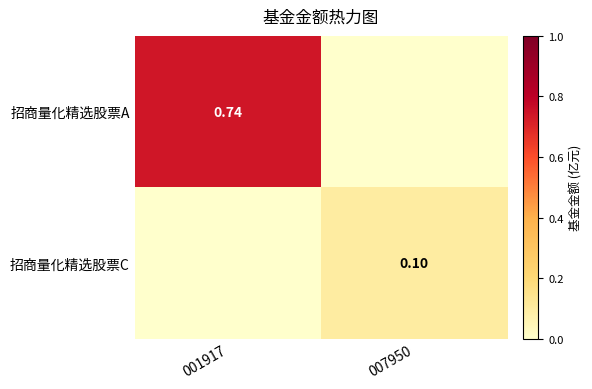

The 招商量化精选股票C series shows 0.2 at 007950. True or false?

False